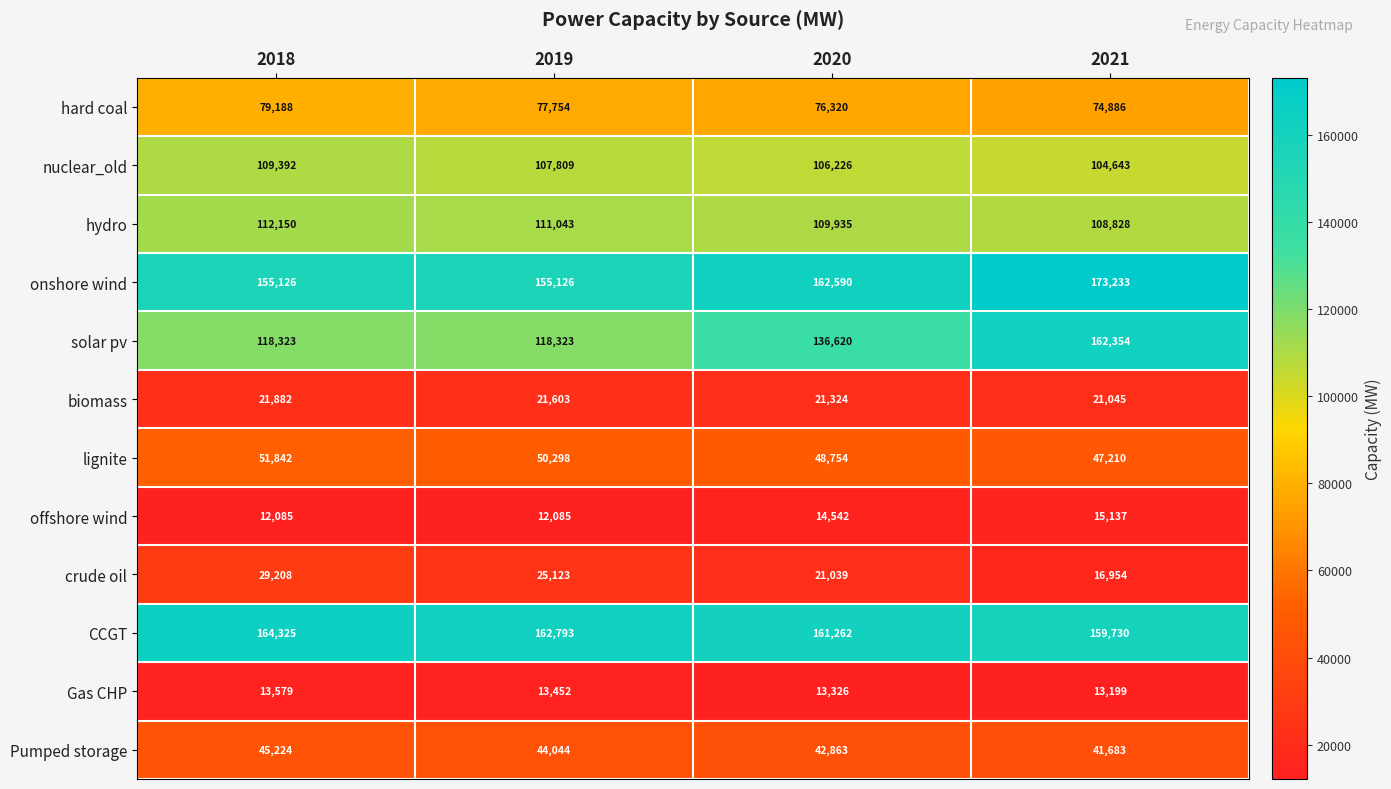

What is the maximum value shown in the chart?

173233